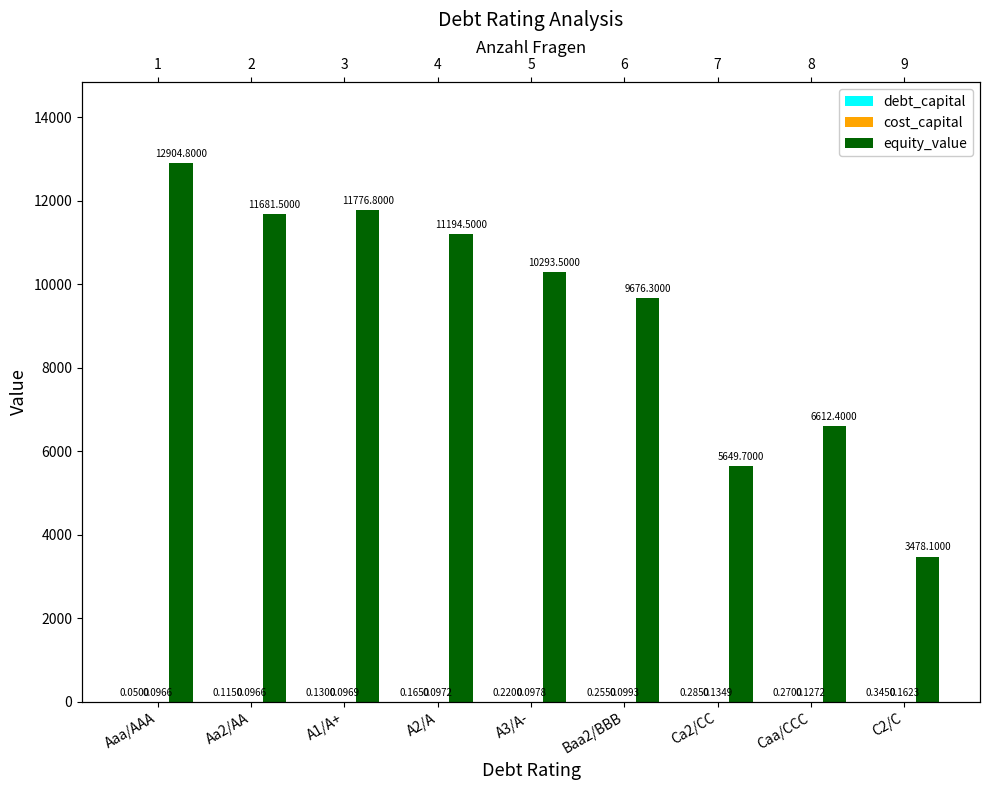

At Aaa/AAA, list the series in order from largest to smallest.

equity_value, cost_capital, debt_capital